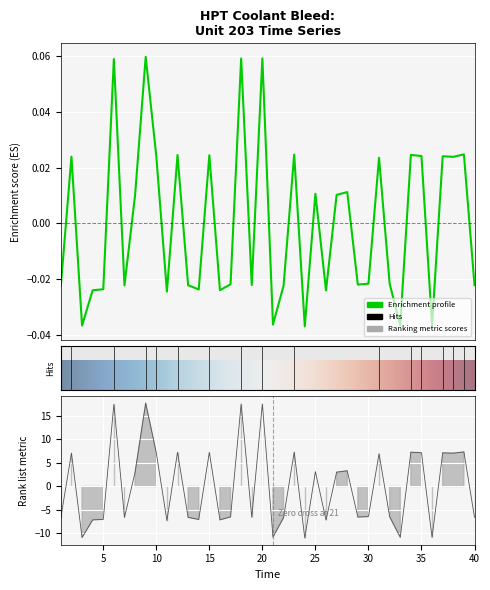

Count the number of values greater than -6.

19